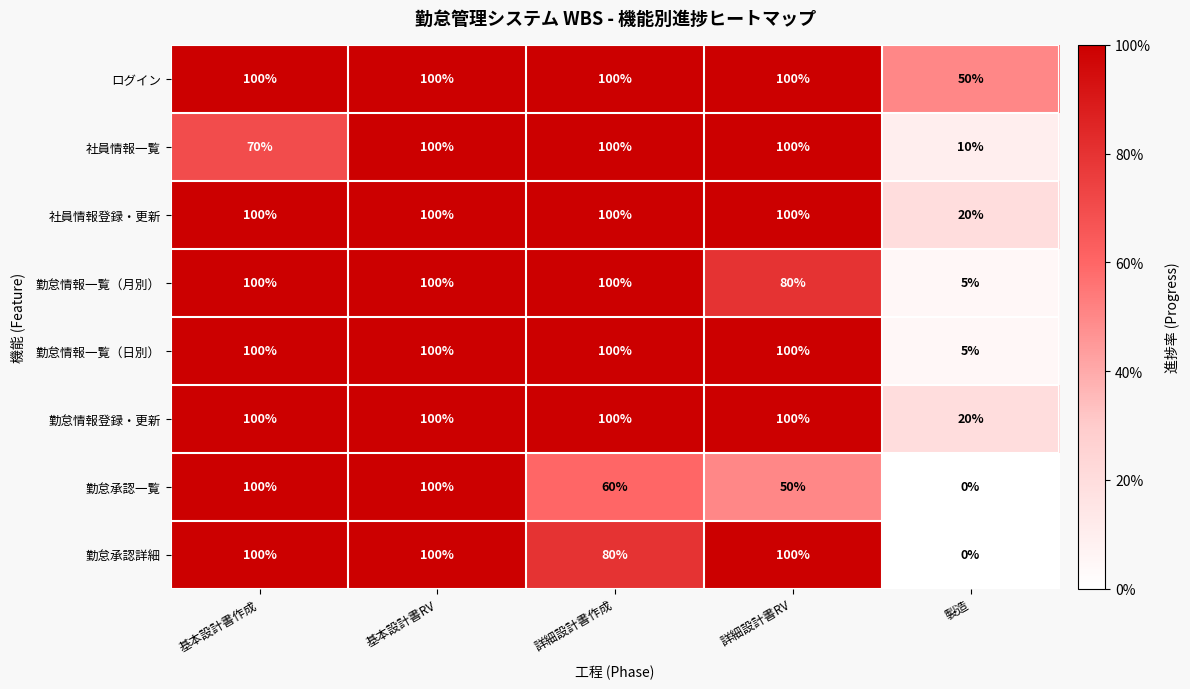

Read the 勤怠承認一覧 value at 基本設計書RV, to the nearest 50.

100